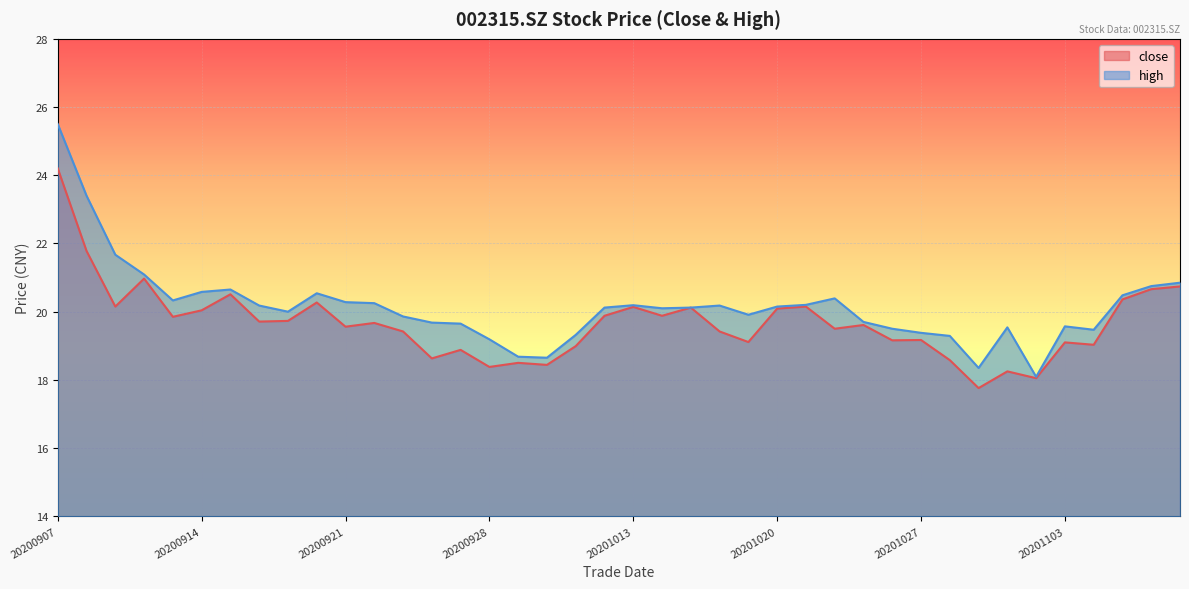

What is the value of the close point at the 40th from the left?

20.7